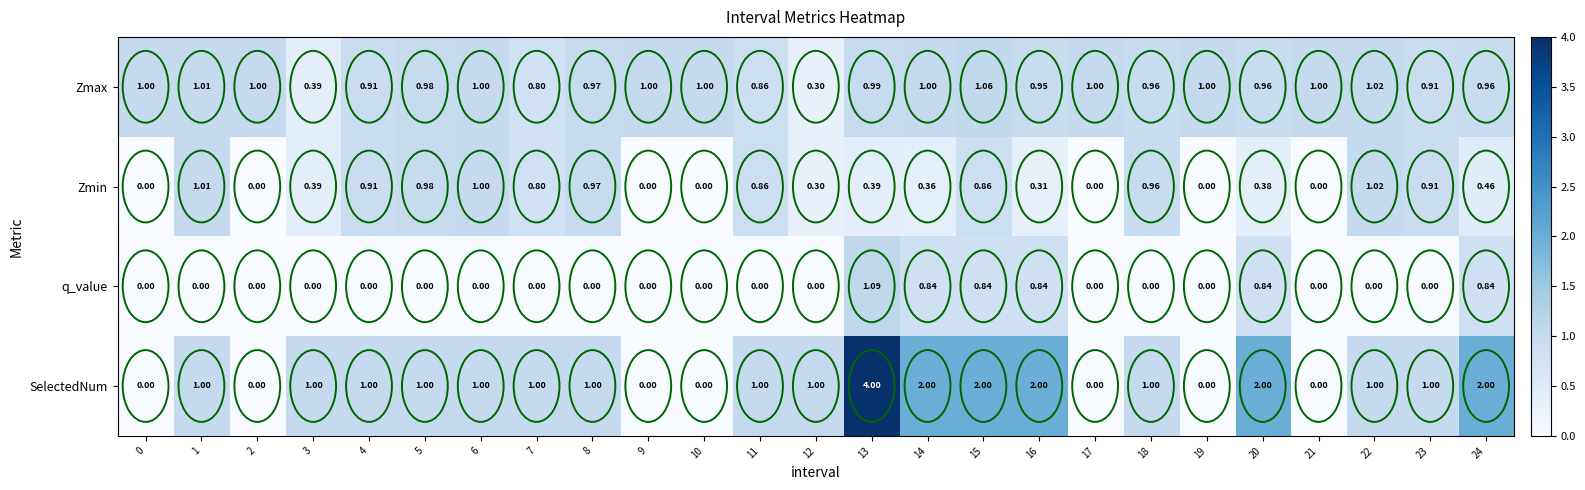

List the series in order of their peak value, highest first.

SelectedNum, q_value, Zmax, Zmin